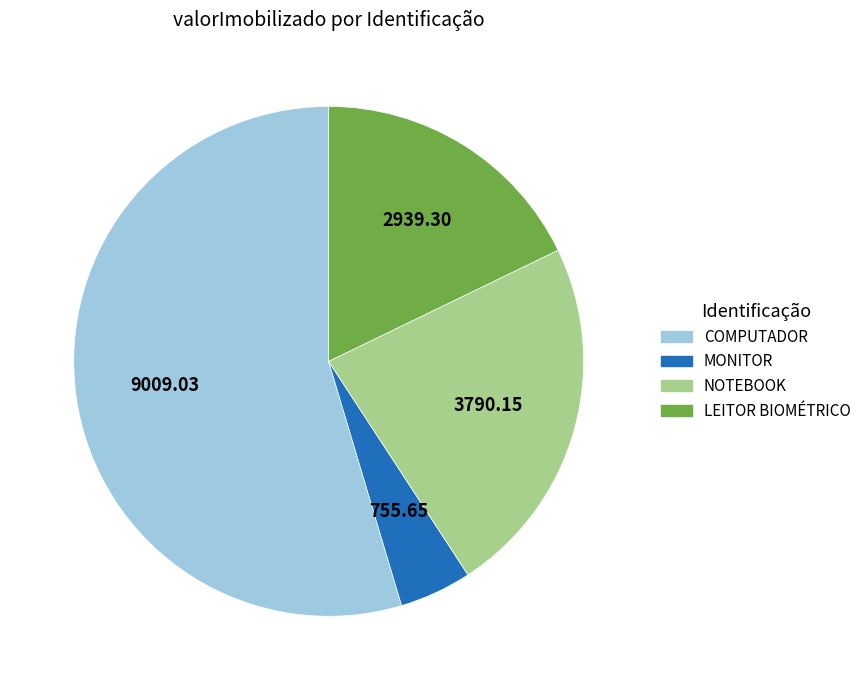

Is there any slice that represents more than half of the pie?

Yes